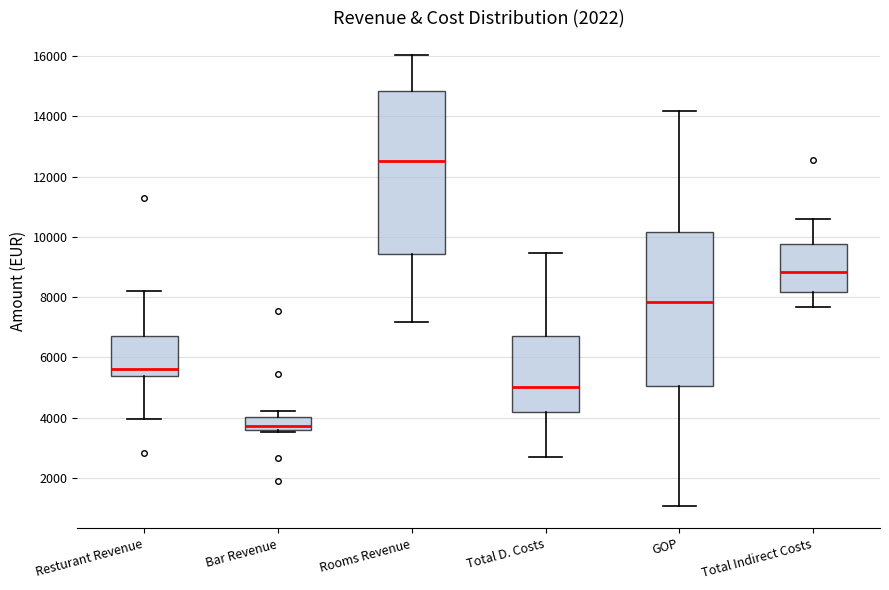

Where does the median line of the box for Total D. Costs sit on the y-axis? The values are not printed on the chart, so give them approximately, as read against the axis.

5000